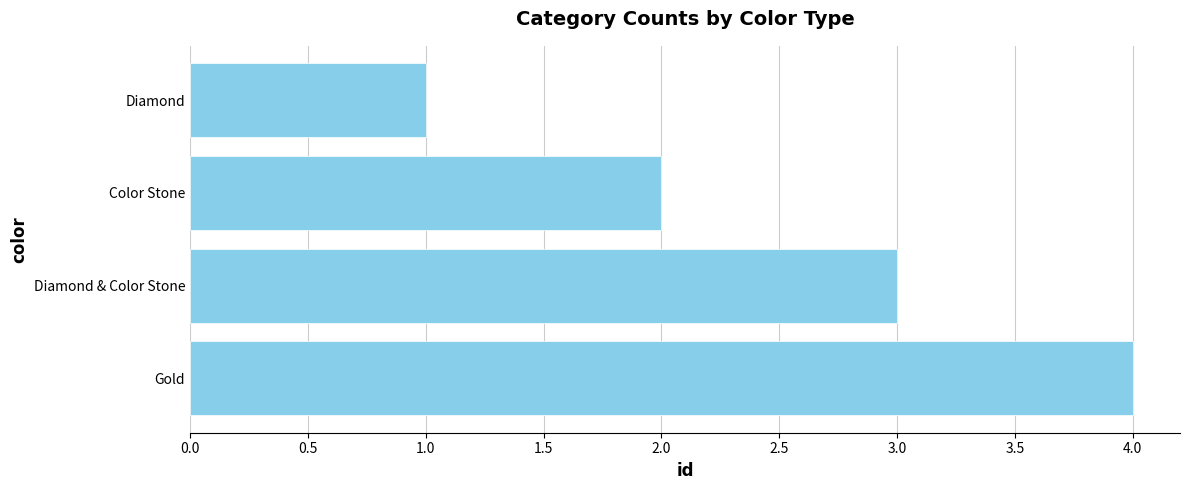

Count the number of categories in the chart.

4